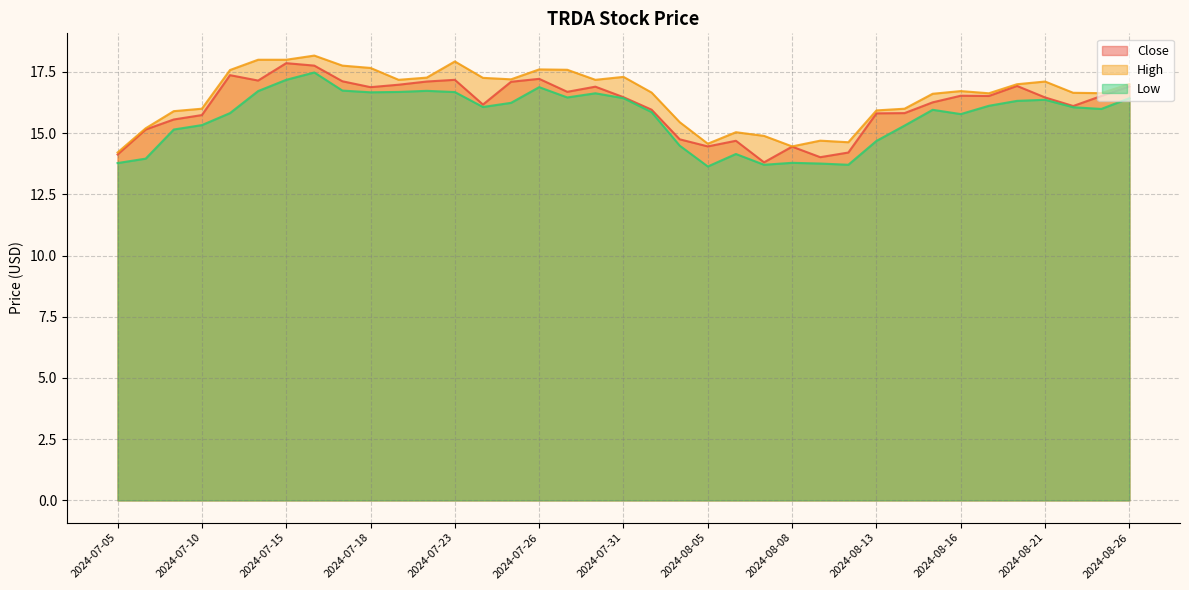

How many lines are shown in the chart?

3